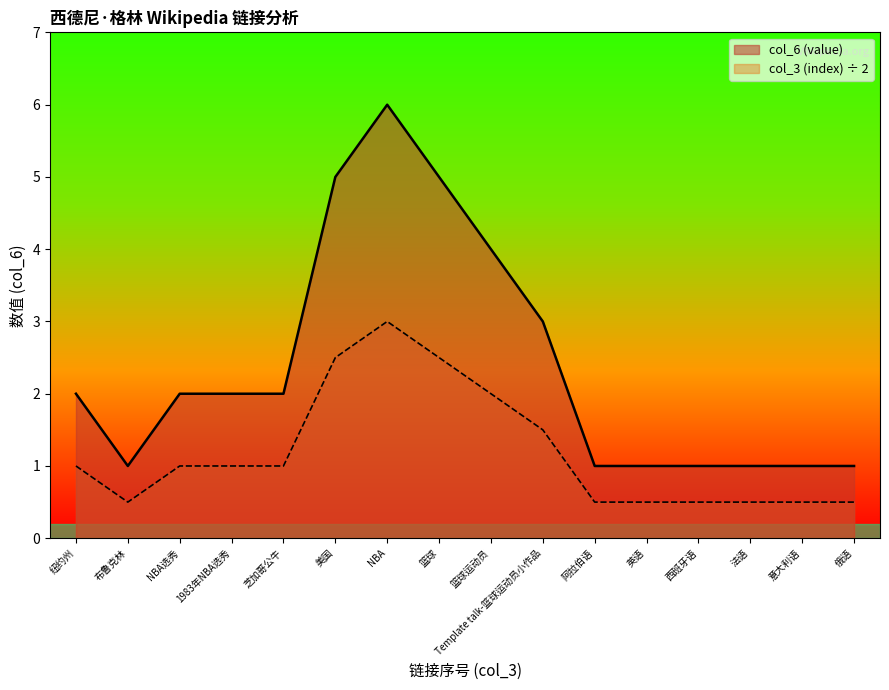

The value at 阿拉伯语 is 0. True or false?

False